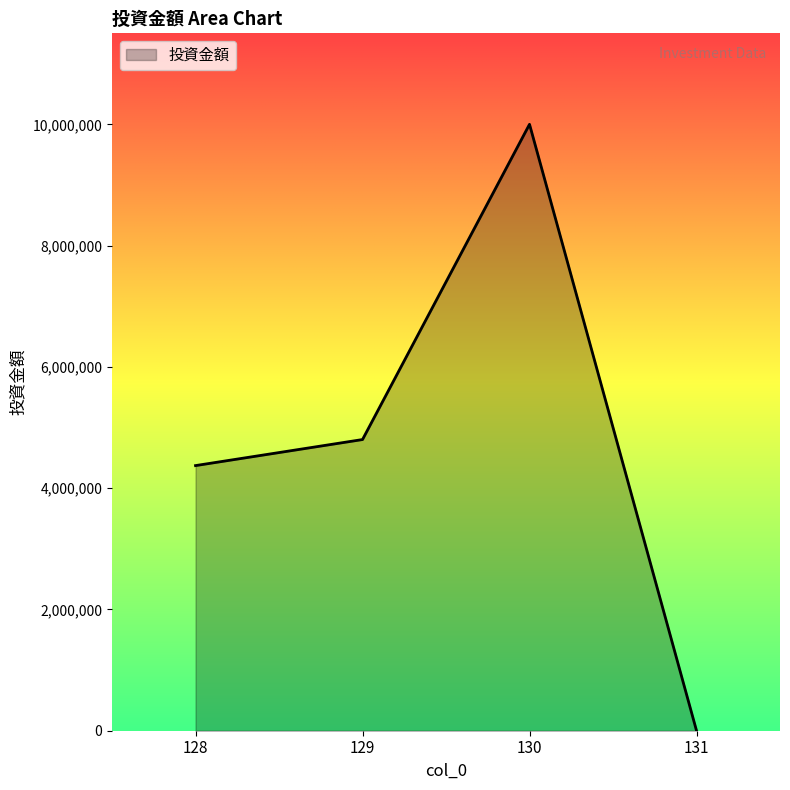

The chart shows a value of 14971335 at 130. True or false?

False